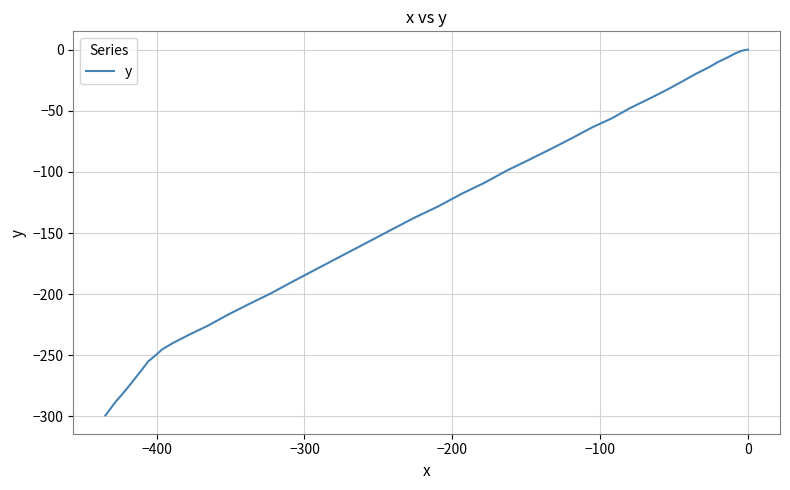

What is the difference between the maximum and minimum values?

299.2